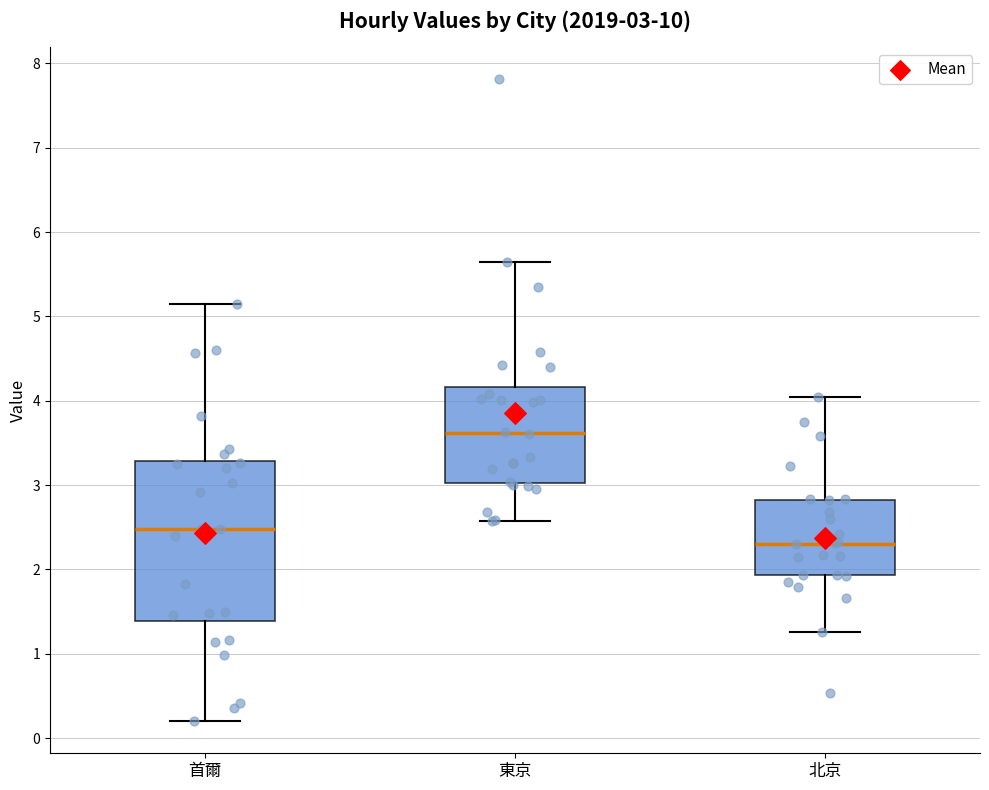

Which box's median line is the highest?

東京